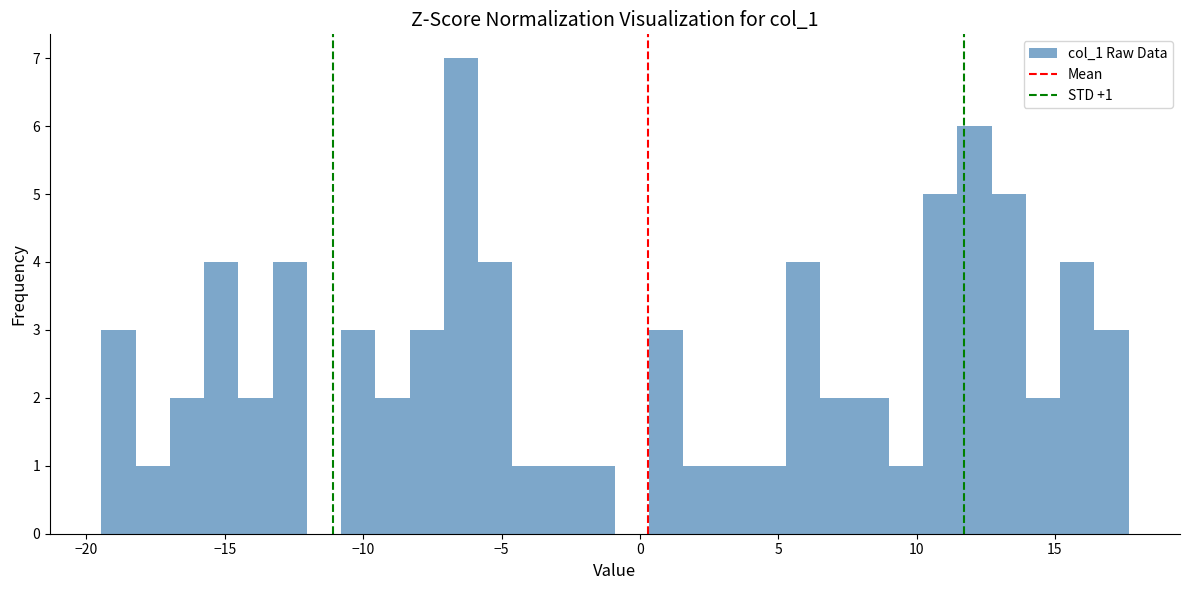

Read against the x-axis, roughly where is the centre of the tallest bar?

-6.5